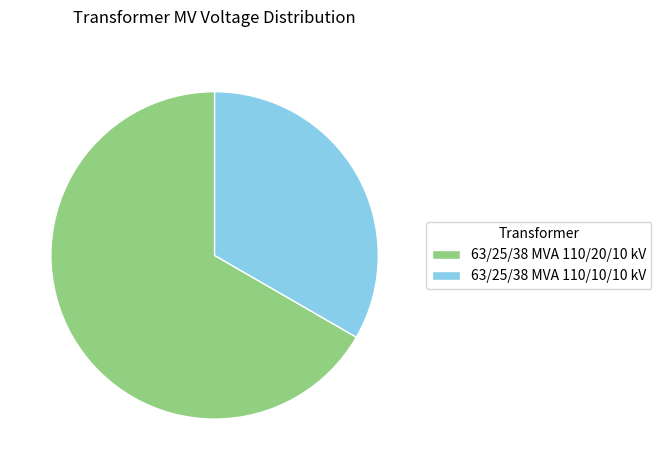

Is there a majority slice in this chart?

Yes